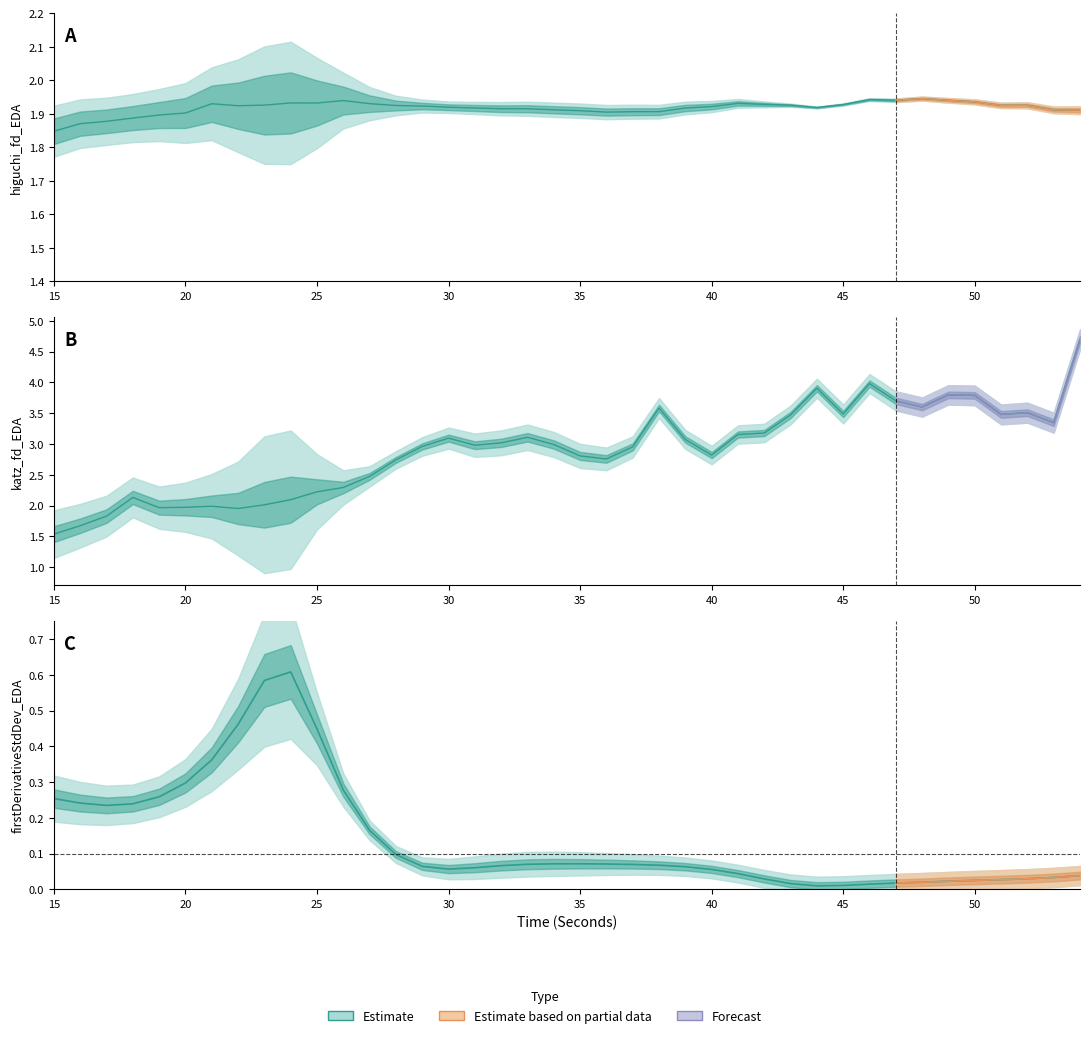

How many interior local valleys does the katz_fd_EDA series have?

9